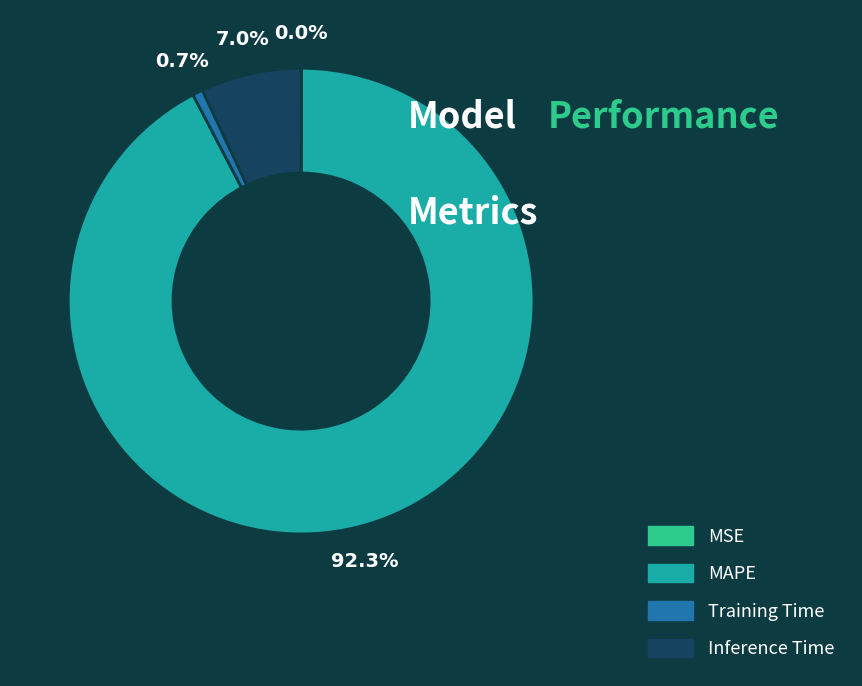

Does MAPE account for over 50% of the chart?

Yes